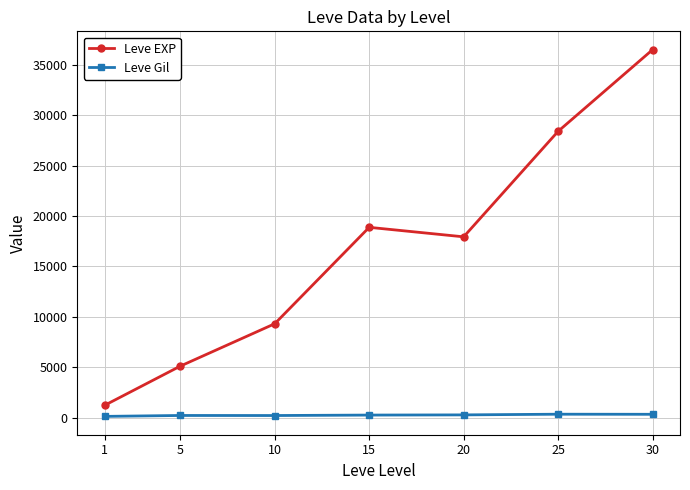

Which series changed the most between 1 and 5?

Leve EXP